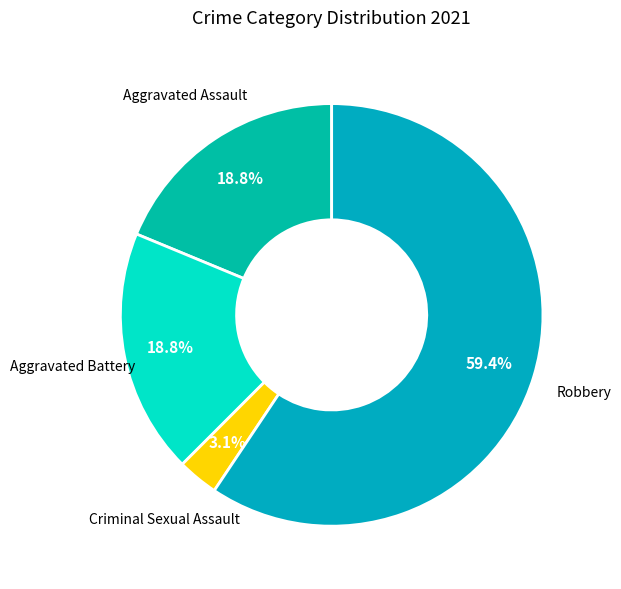

How many slices are in this pie chart?

4